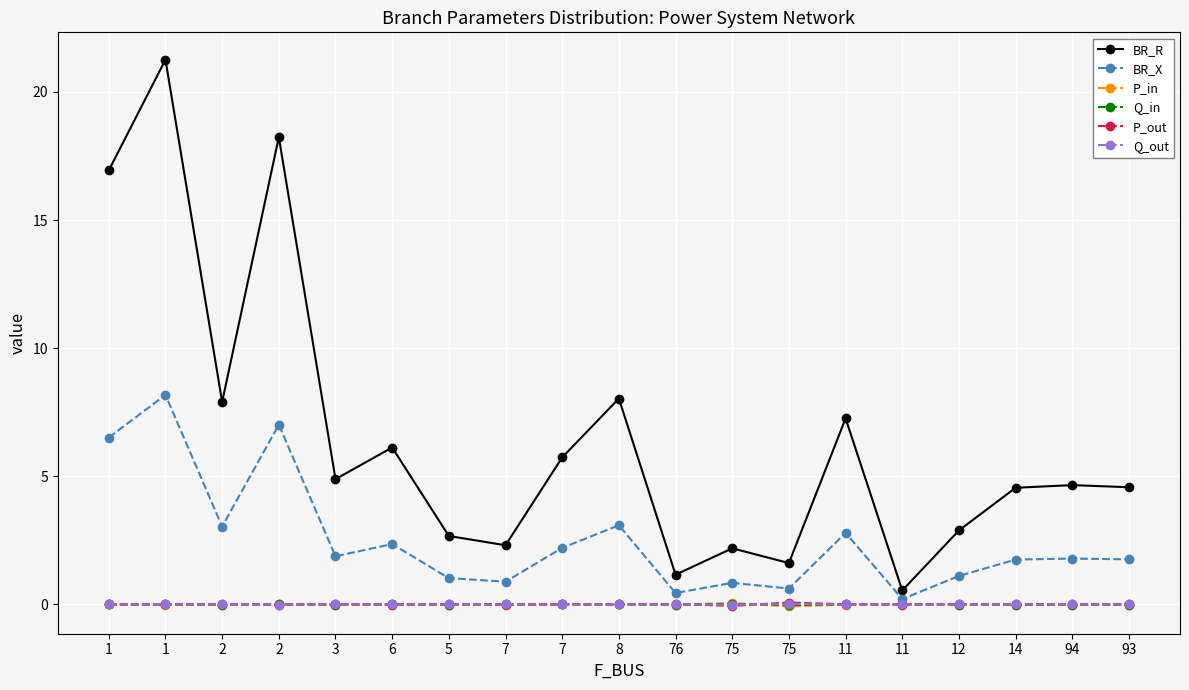

How many series are shown in this chart?

6